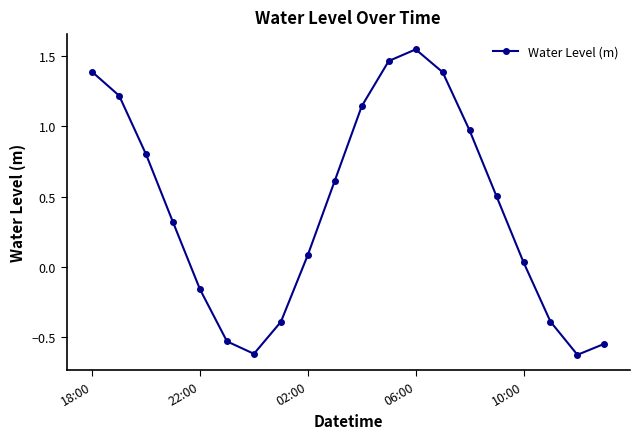

How many values are below zero?

7